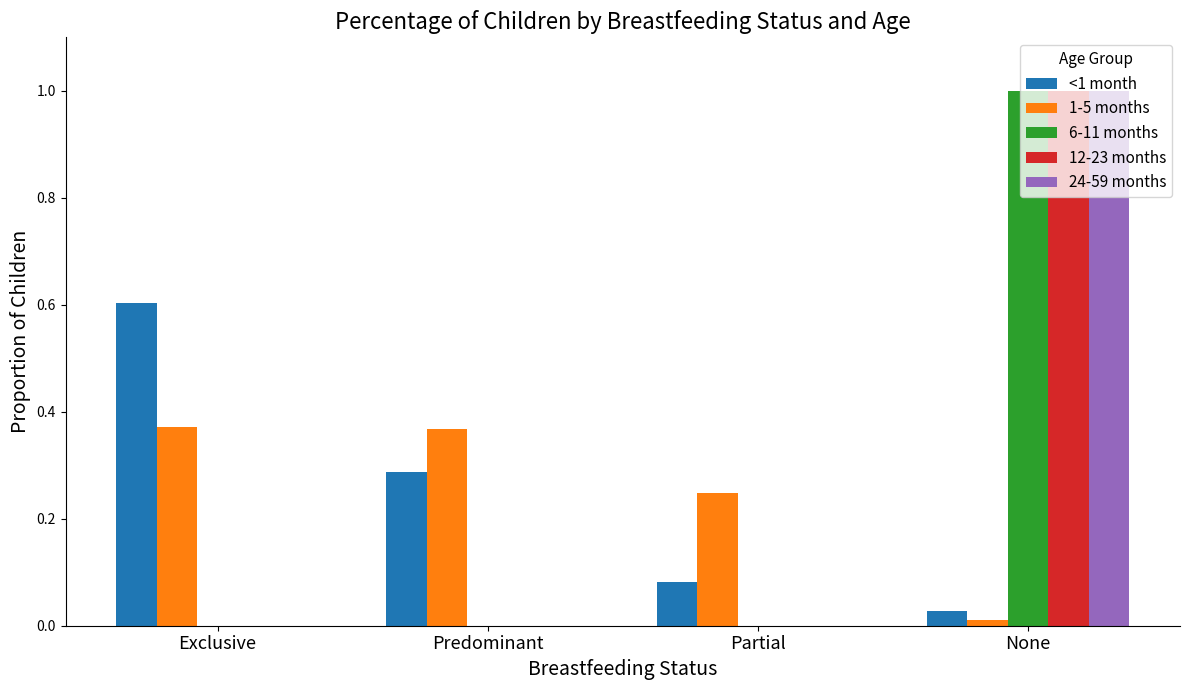

At which category is the sum across all series the highest?

None